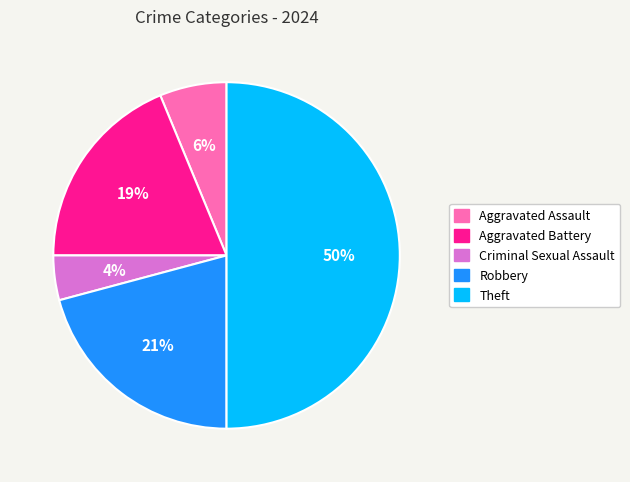

What is the ratio of the value at Criminal Sexual Assault to the value at Theft?

0.1